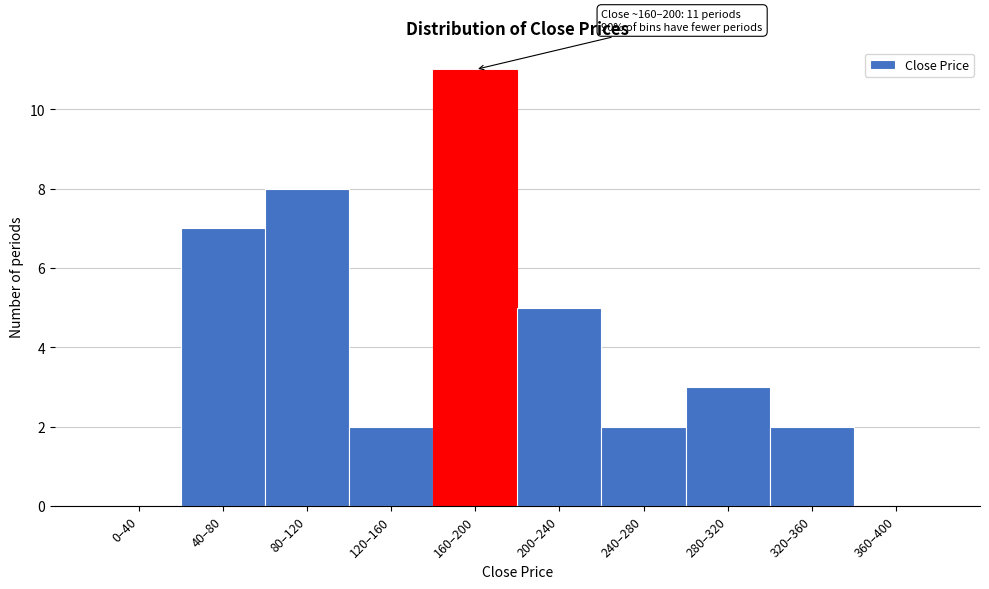

Reading right to left, transcribe all the data shown in this chart.

360–400=0	320–360=2	280–320=3	240–280=2	200–240=5	160–200=11	120–160=2	80–120=8	40–80=7	0–40=0